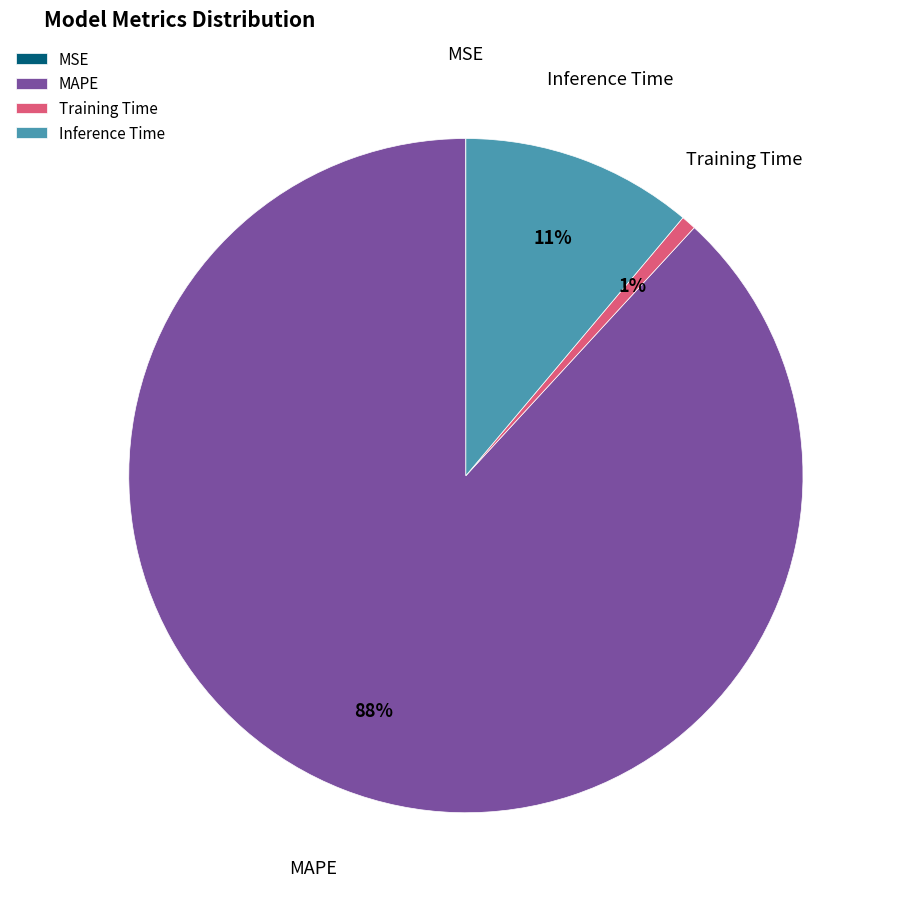

Which category accounts for the majority?

MAPE